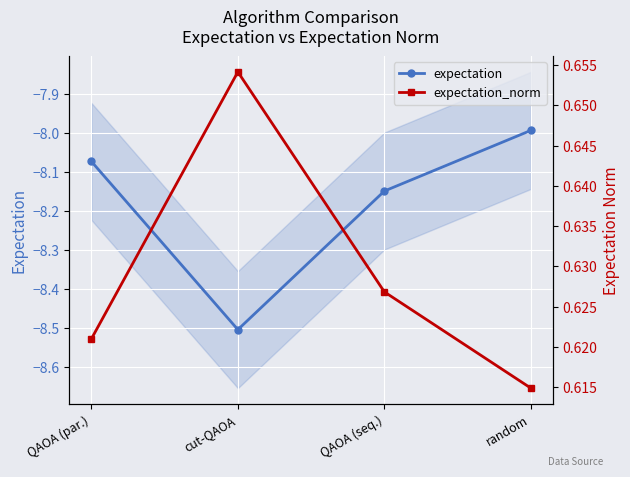

How many distinct data groups are displayed?

2